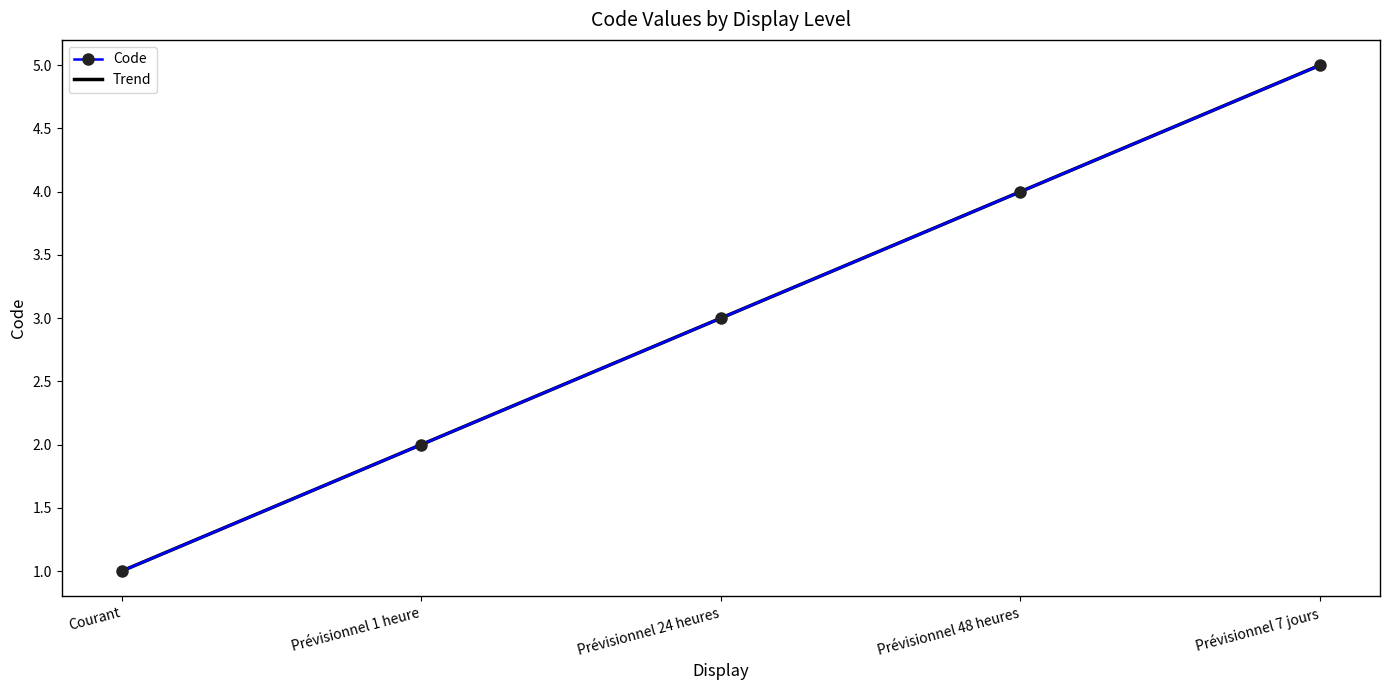

Between Prévisionnel 7 jours and Prévisionnel 1 heure, which is larger?

Prévisionnel 7 jours